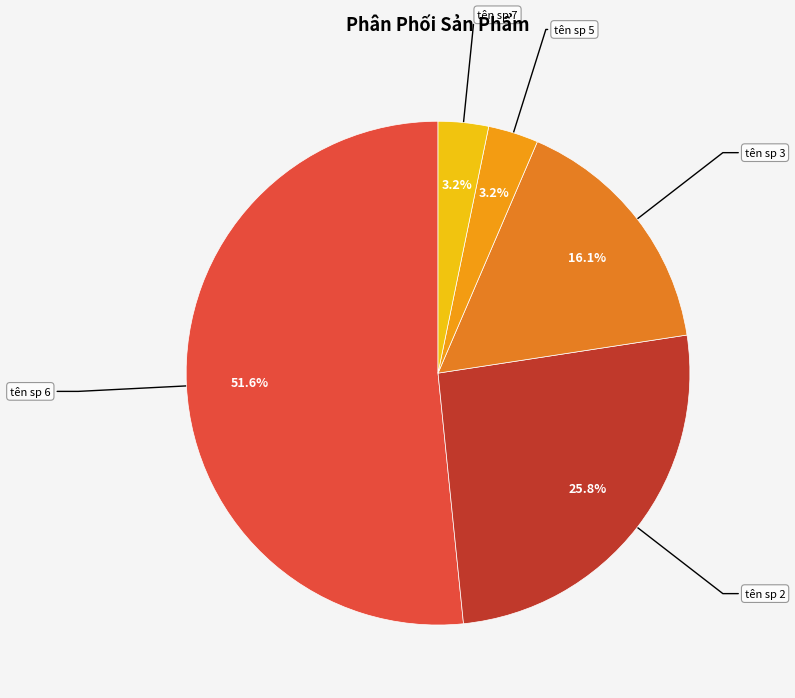

To the nearest percent, what is the difference between the largest and smallest slice percentages?

48%